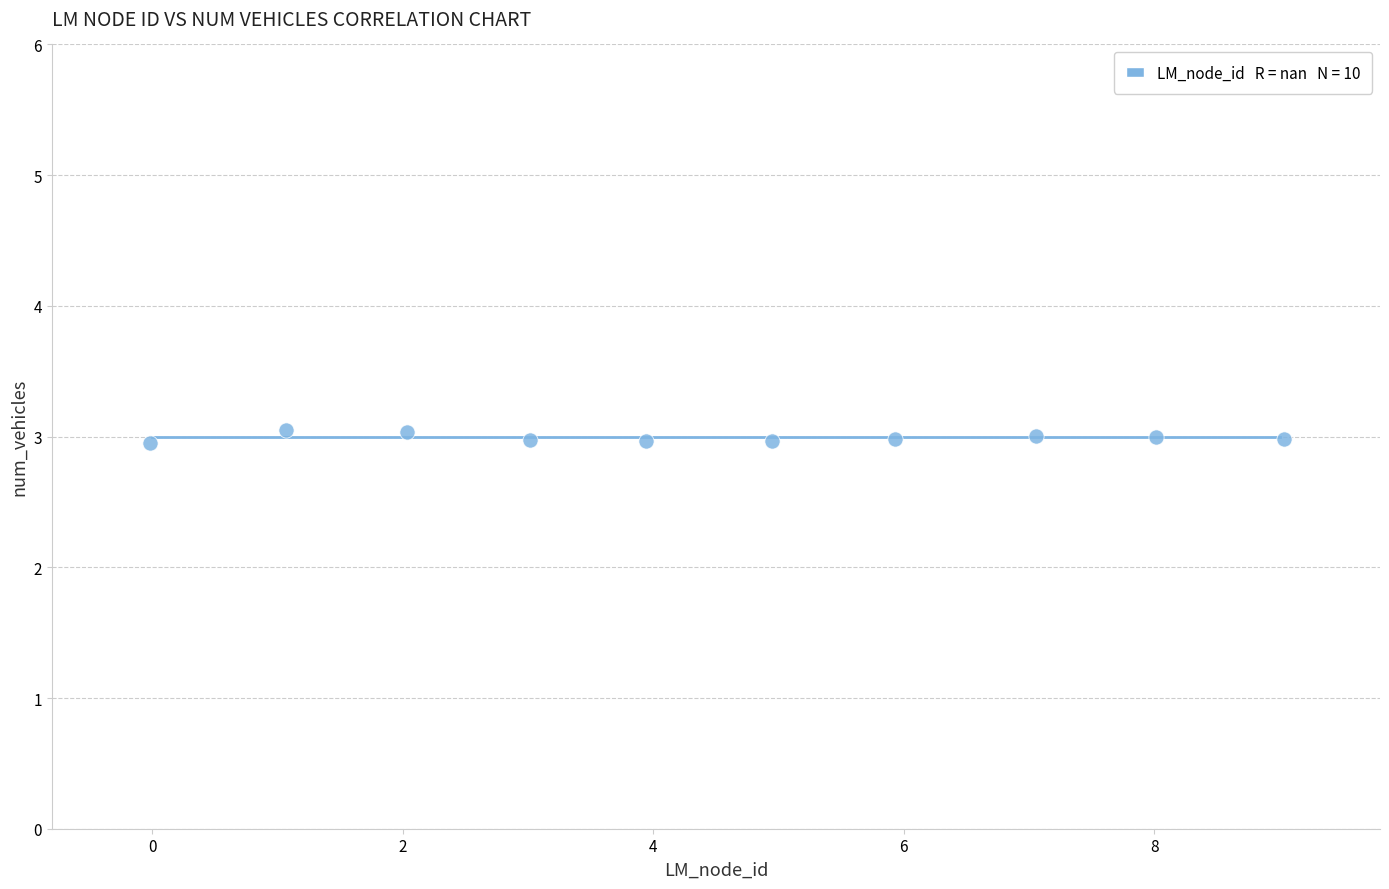

What is the average Y value?

3.0